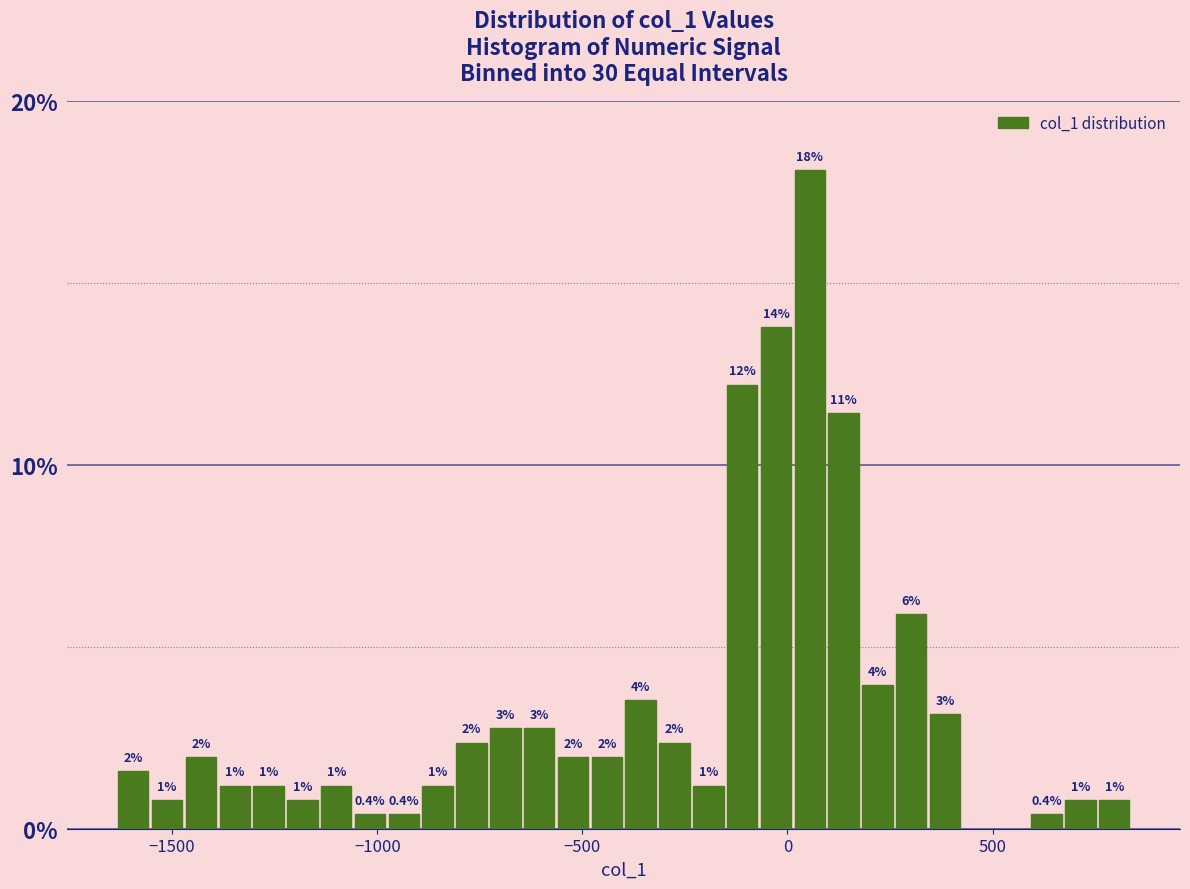

Read against the x-axis, roughly where is the centre of the tallest bar?

50